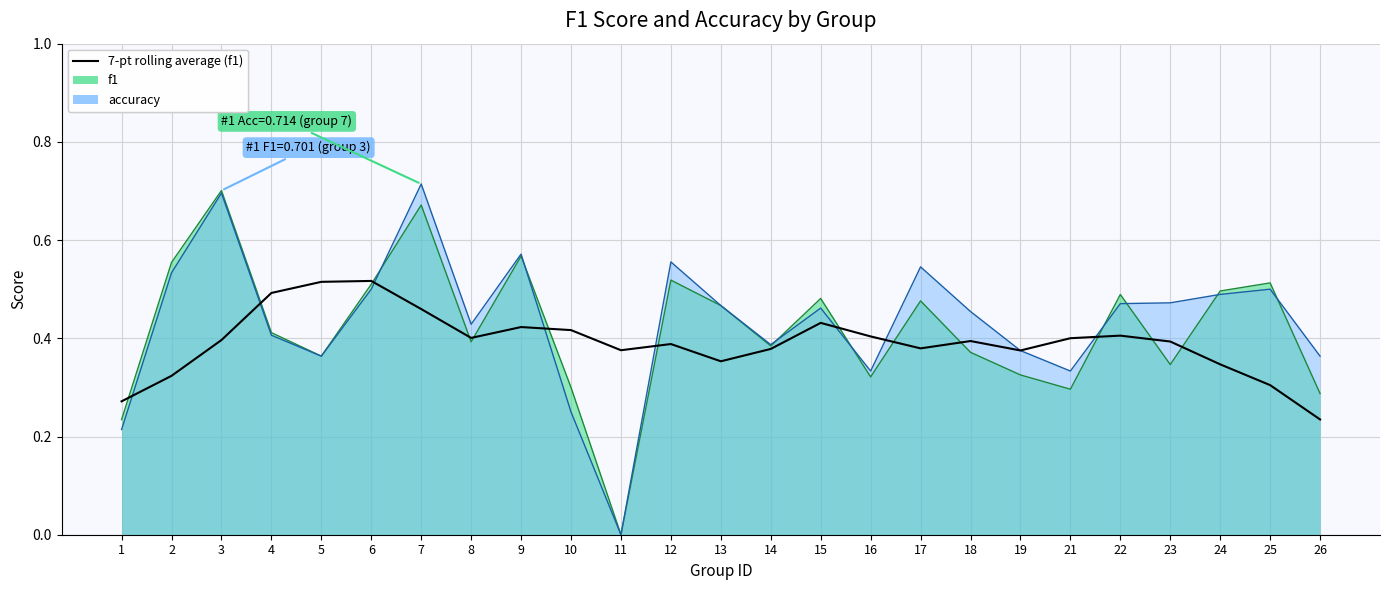

At which category does the data reach its first local peak?

6